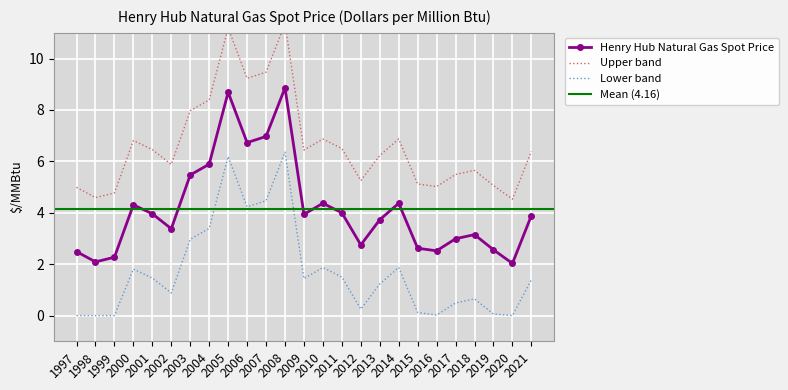

What is the difference between the second highest and second lowest values?

6.6